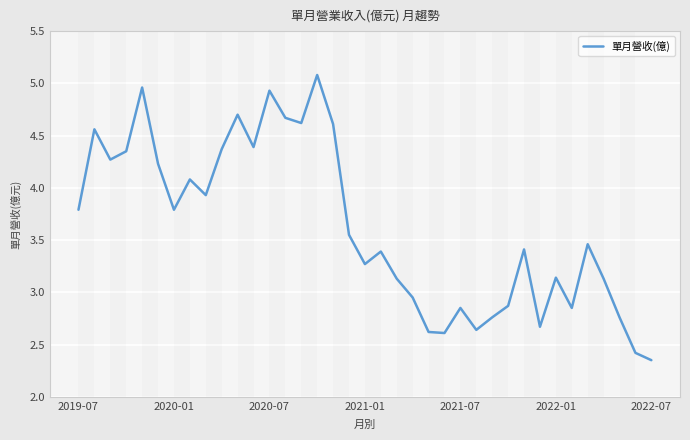

At which label does the data first exceed 3?

2019-07